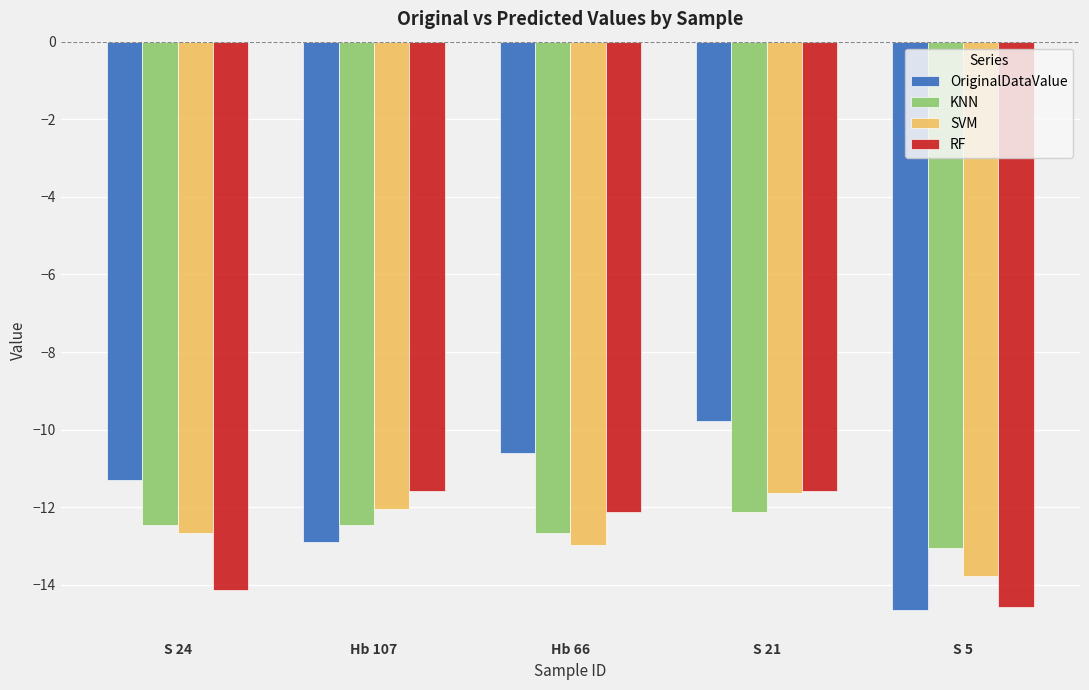

What is the label of the 4th bar from the left?

S 21